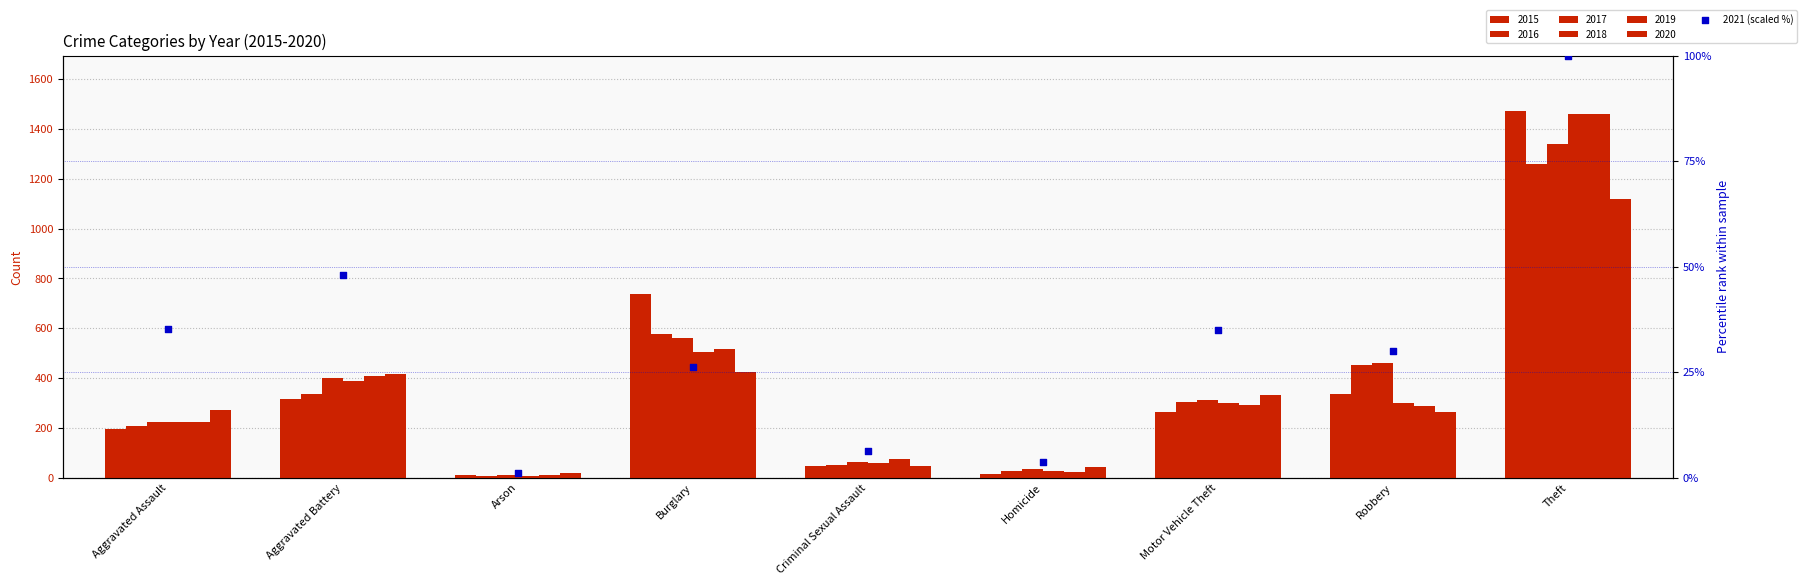

What is the change in value from Aggravated Battery to Theft?

+52.0